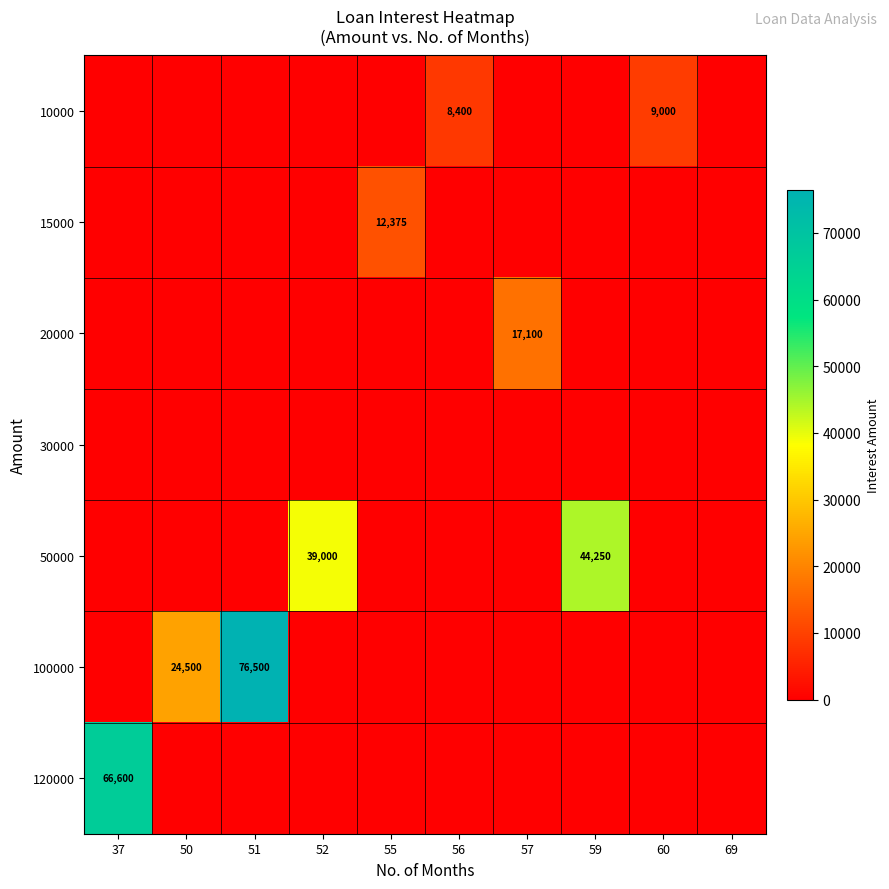

Is it true that 120000 equals 107894 at 37?

False